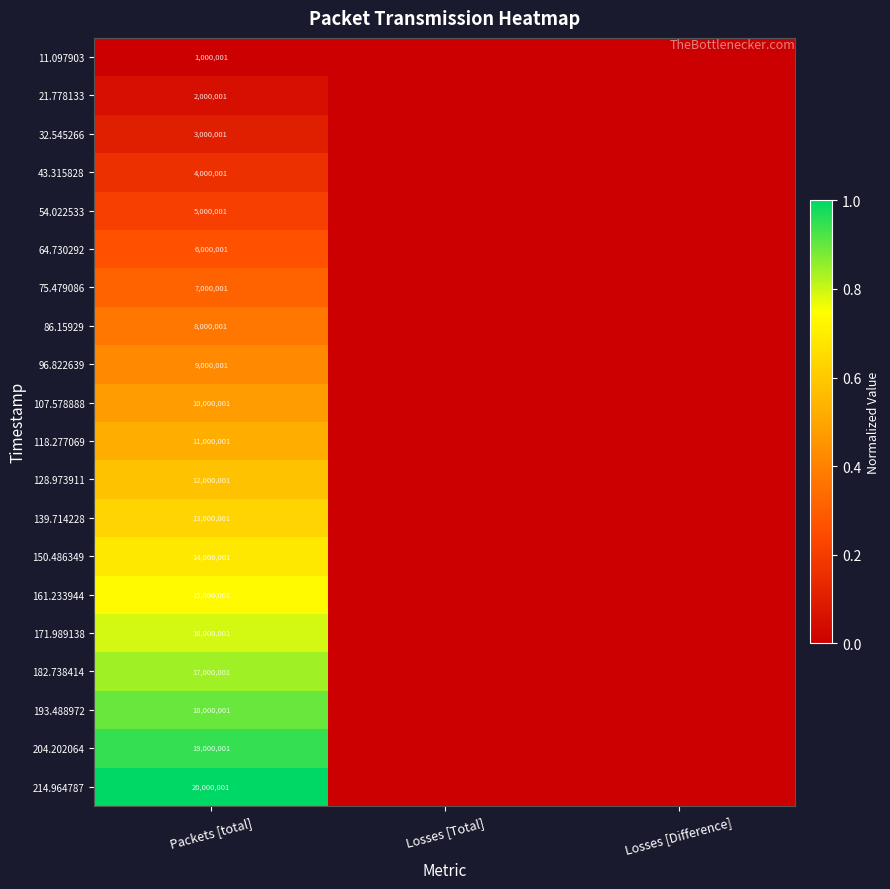

Is it true that 86.15929 equals 4073714 at Packets [total]?

False